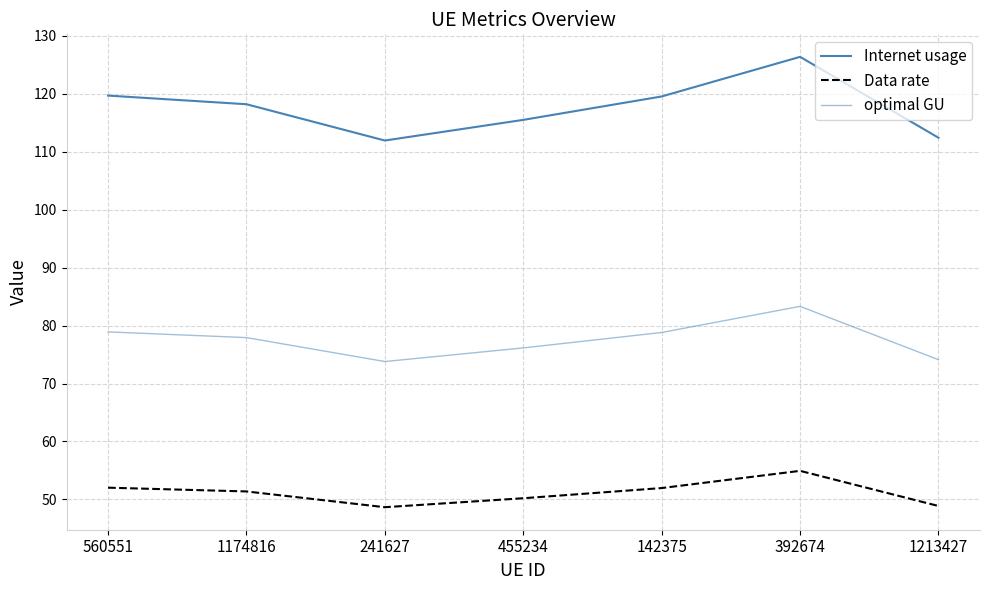

Reading left to right, transcribe all the data shown in this chart.

Internet usage: 119.7	118.2	111.9	115.5	119.6	126.4	112.4
Data rate: 52.0	51.4	48.6	50.2	51.9	54.9	48.9
optimal GU: 78.9	77.9	73.8	76.1	78.8	83.3	74.1